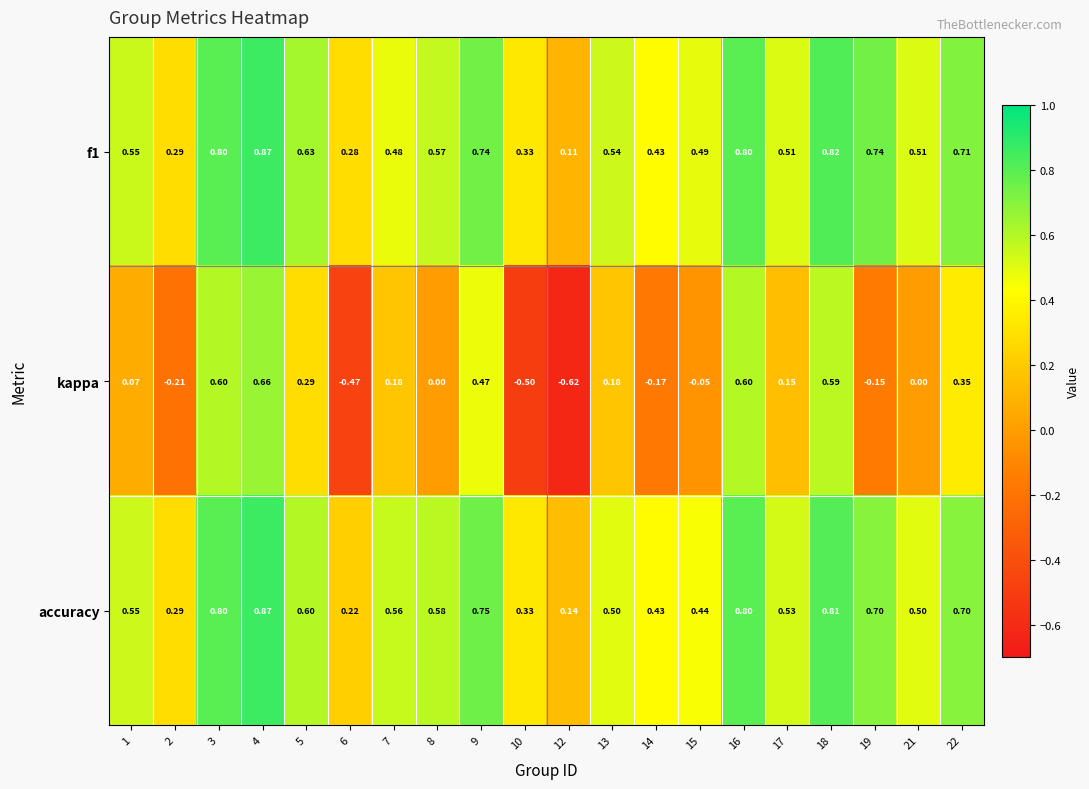

Is the value of f1 at 17 greater than the value of accuracy at 2?

Yes